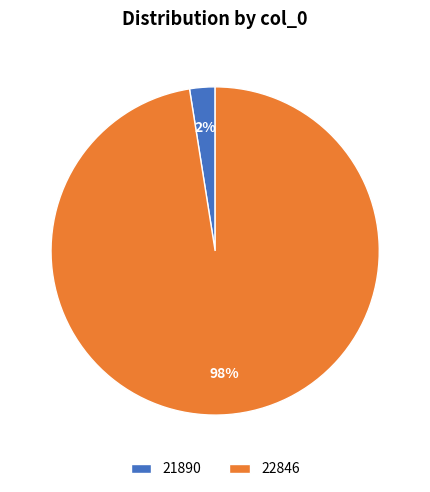

To the nearest percent, what is the combined percentage of 21890 and 22846?

100%